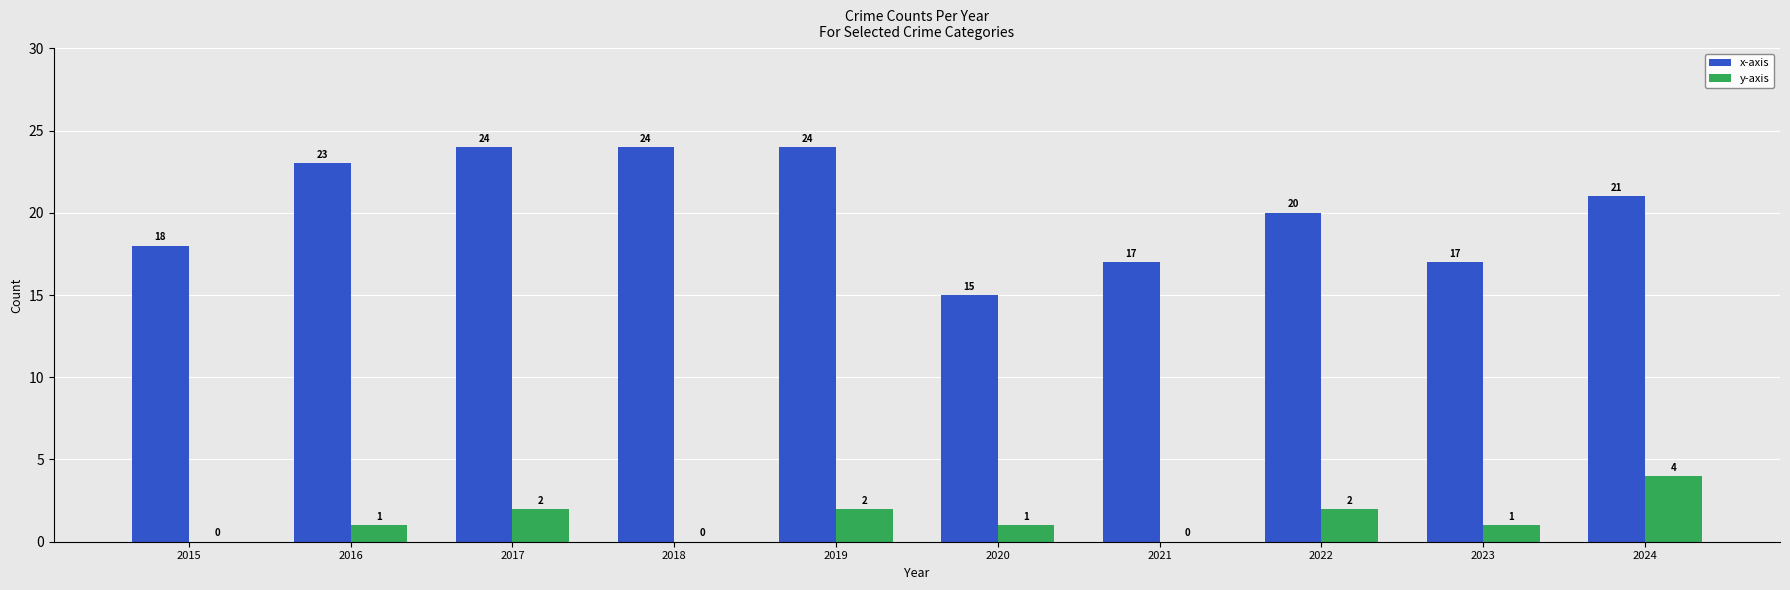

What is the total value across all series at 2023?

18